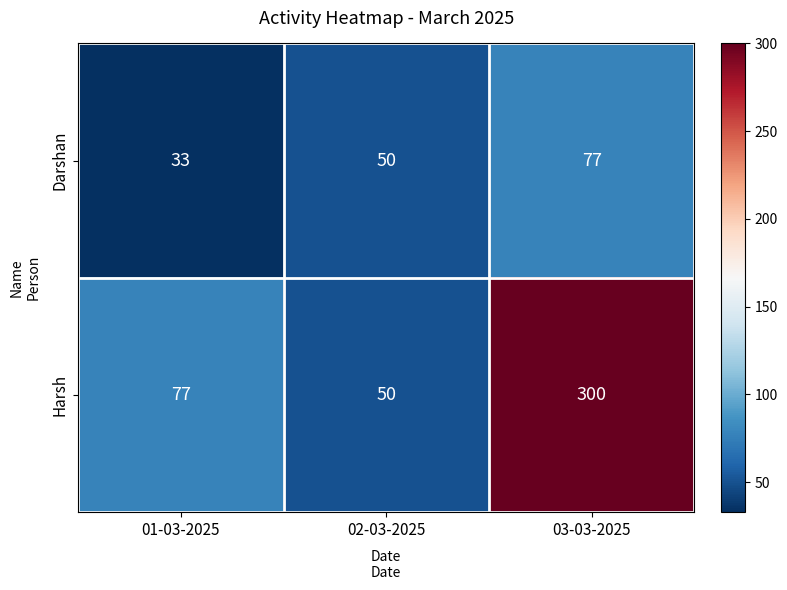

What is the total value across all series at 01-03-2025?

110